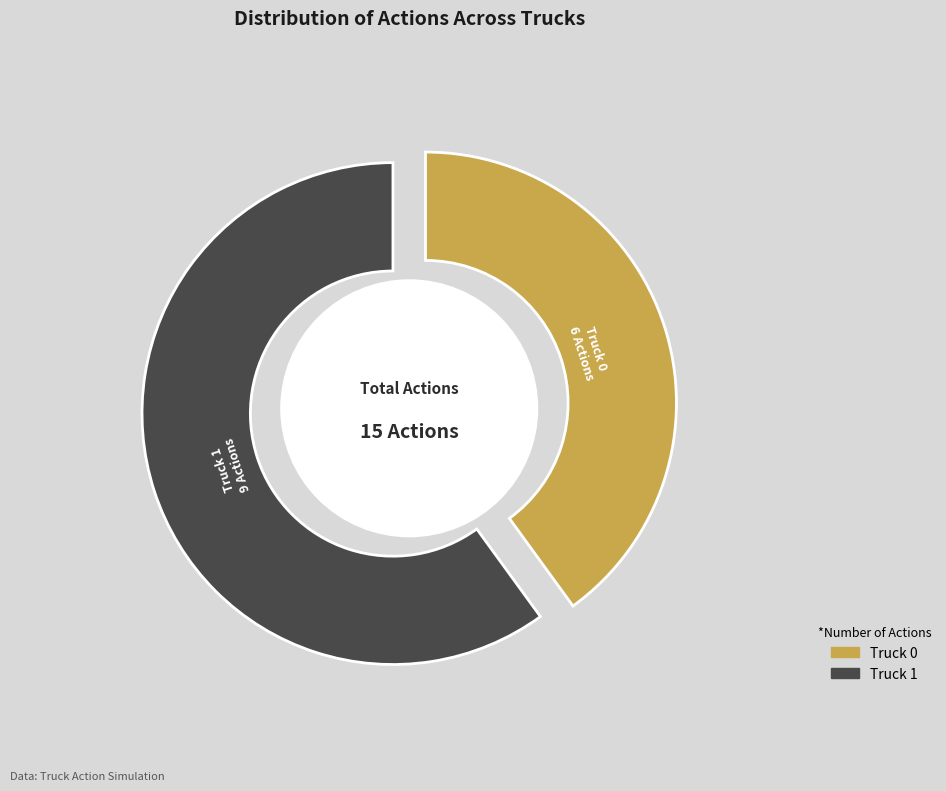

The Truck 0 slice represents 55% of the pie. True or false?

False